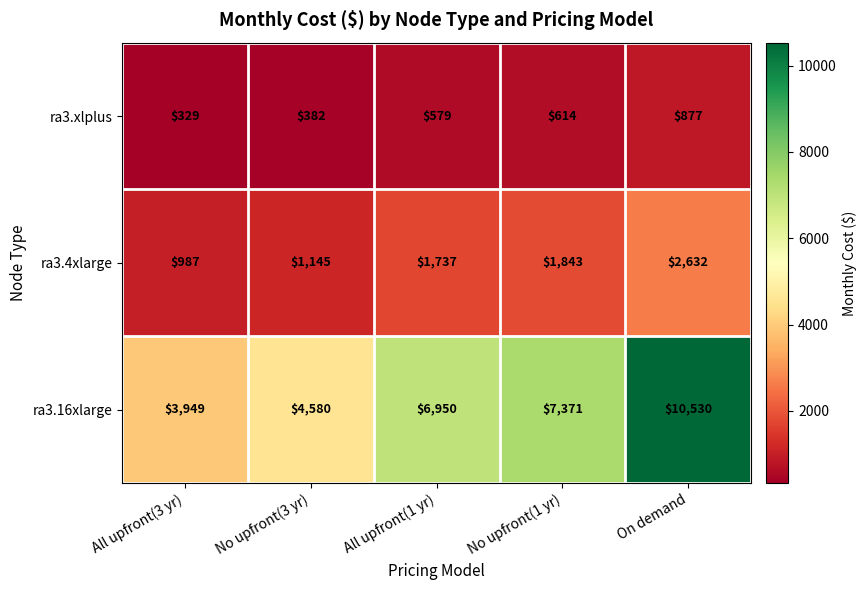

Which label corresponds to the largest value in the chart?

On demand